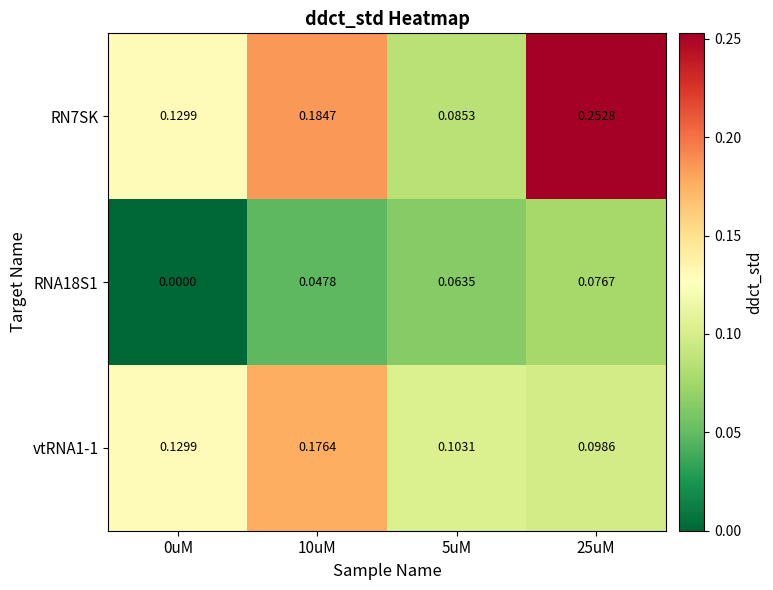

Is the value of vtRNA1-1 at 25uM greater than the value of RN7SK at 25uM?

No